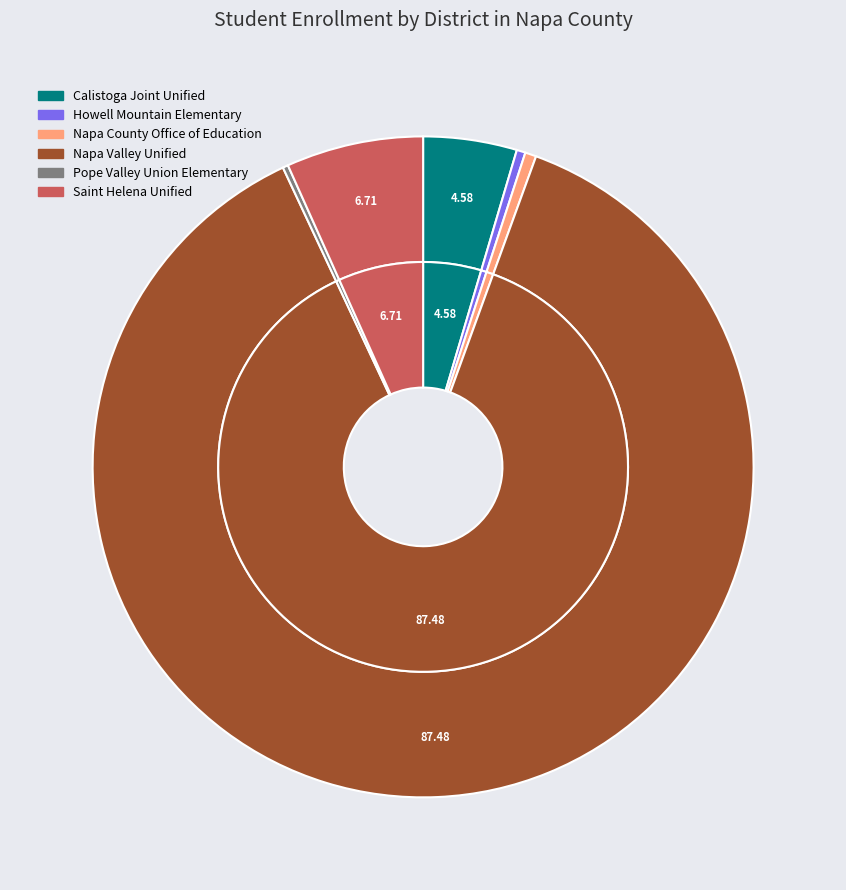

How much of the chart is everything except Napa Valley Unified?

12.5%